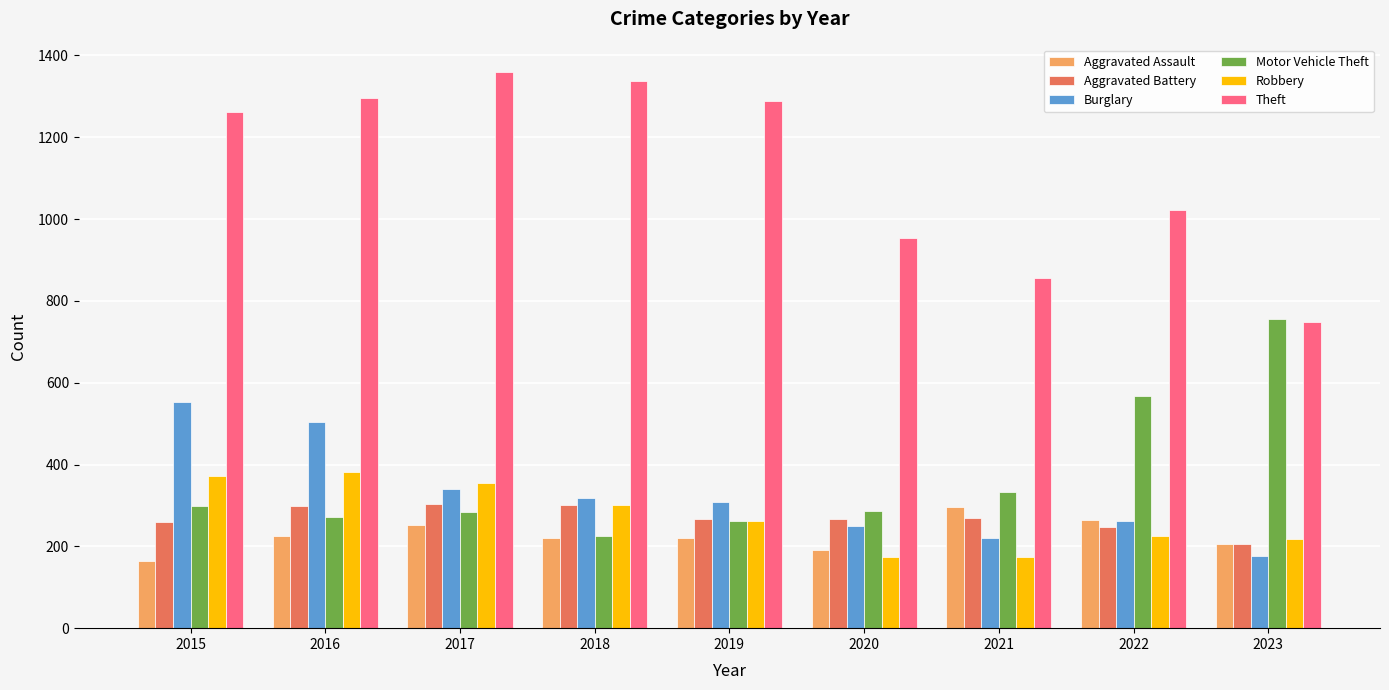

What is the difference between the second highest and minimum values in the Burglary series?

328